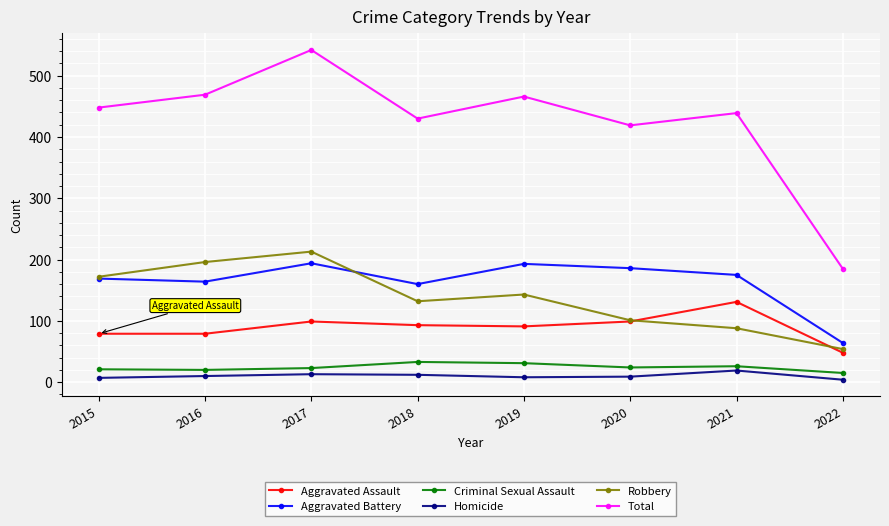

True or false: Criminal Sexual Assault and Total intersect in this chart.

False